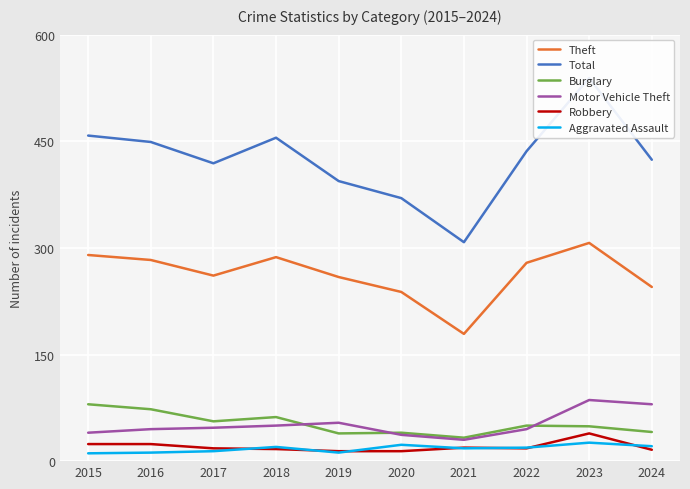

Reading left to right, extract all data points from this chart.

Theft: 290	283	261	287	259	238	179	279	307	245
Total: 458	449	419	455	394	370	308	436	539	424
Burglary: 80	73	56	62	39	40	33	50	49	41
Motor Vehicle Theft: 40	45	47	50	54	37	30	45	86	80
Robbery: 24	24	18	17	14	14	19	18	39	16
Aggravated Assault: 11	12	14	20	12	23	18	19	26	21